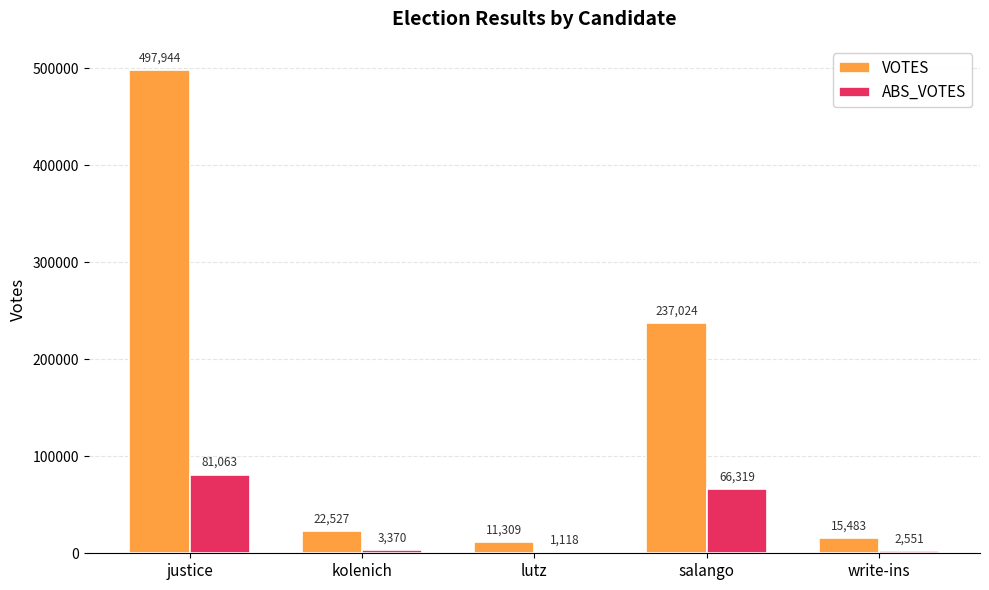

What is the sum of the ABS_VOTES values at justice and kolenich?

84433